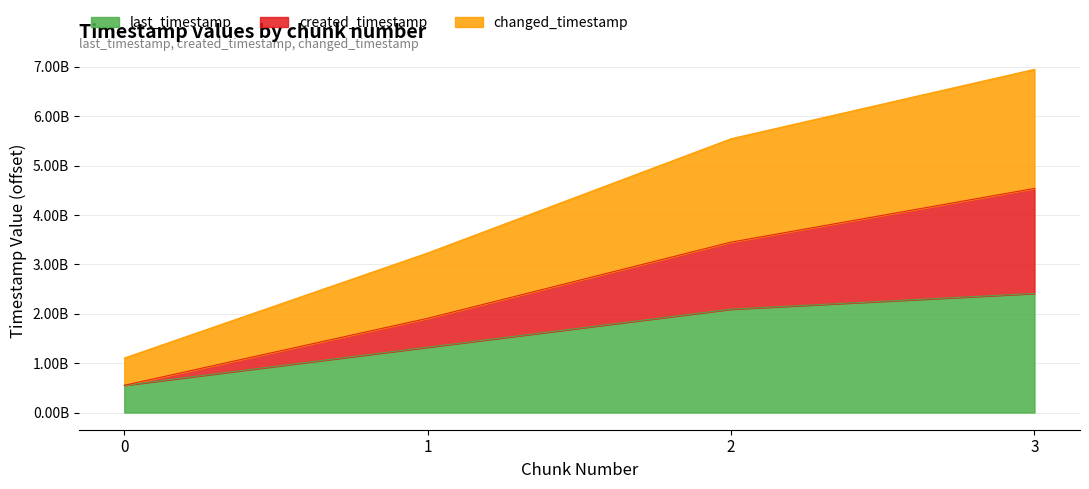

Reading left to right, extract all data points from this chart.

last_timestamp: 552148170	1323426994	2094706429	2412821389
created_timestamp: 552148170	1908965984	3451486670	4539388362
changed_timestamp: 1104296340	3232392978	5546193099	6952209751